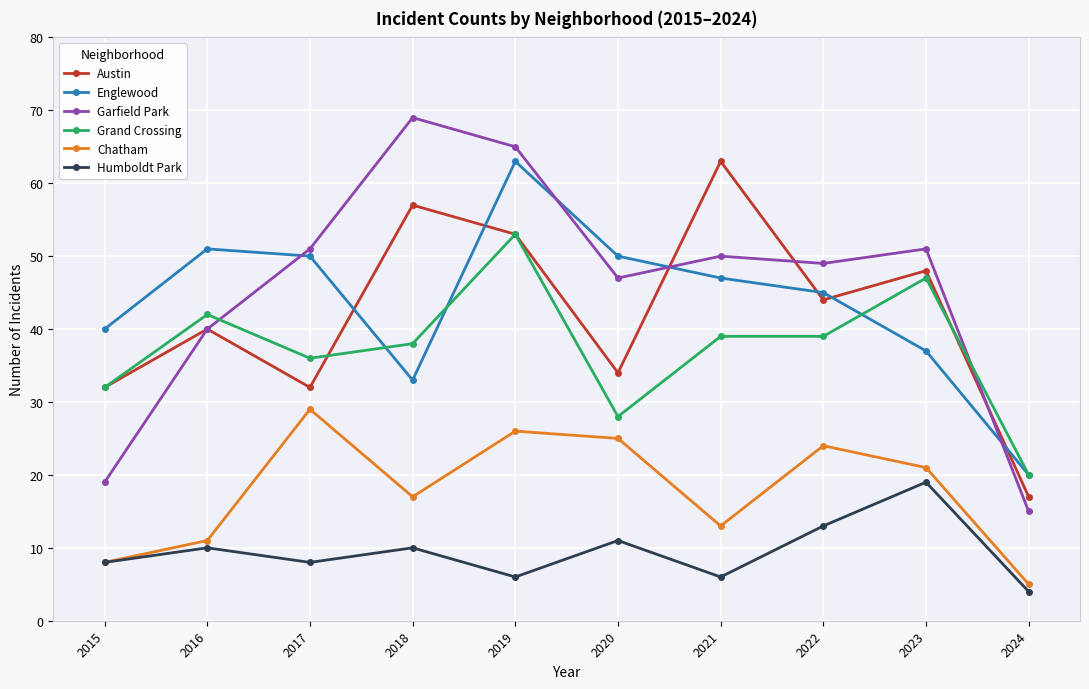

How many lines are shown in the chart?

6